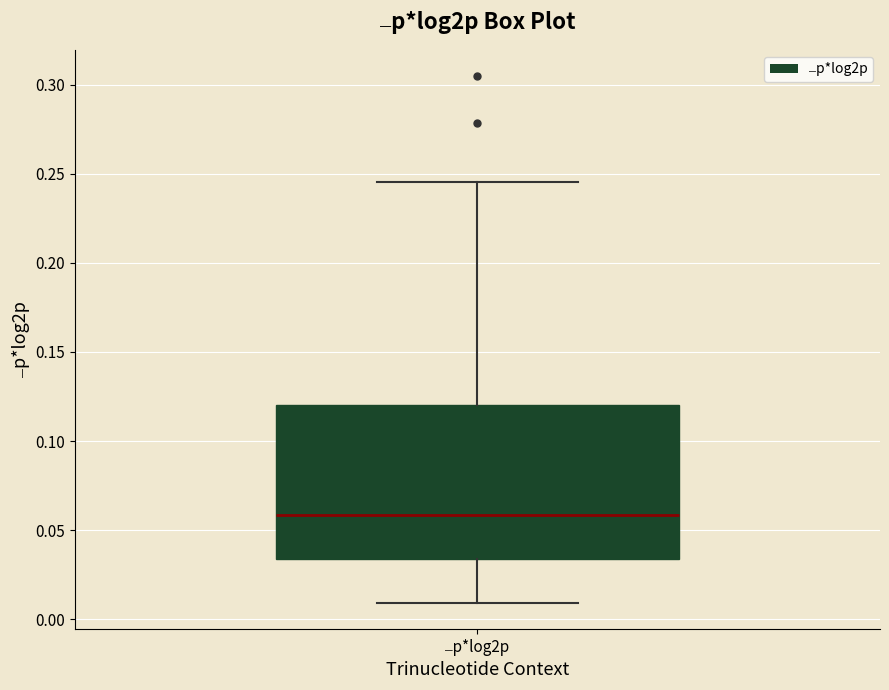

Transcribe this box plot: give where the median line is, the range the box spans, and where the two whiskers end, as read against the y-axis. The values are not printed on the chart, so give them approximately, as read against the axis.

median 0.060, box 0.035 to 0.120, whiskers 0.010 to 0.245